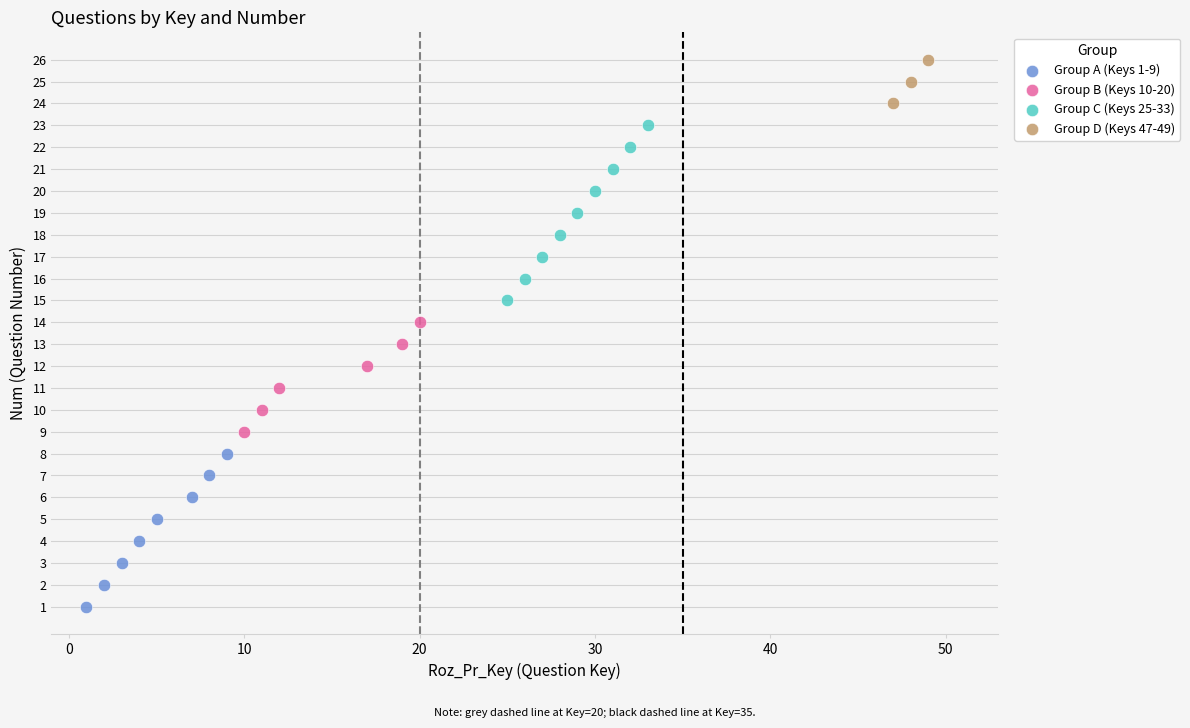

Which series reaches the maximum Y coordinate?

Group D (Keys 47-49)